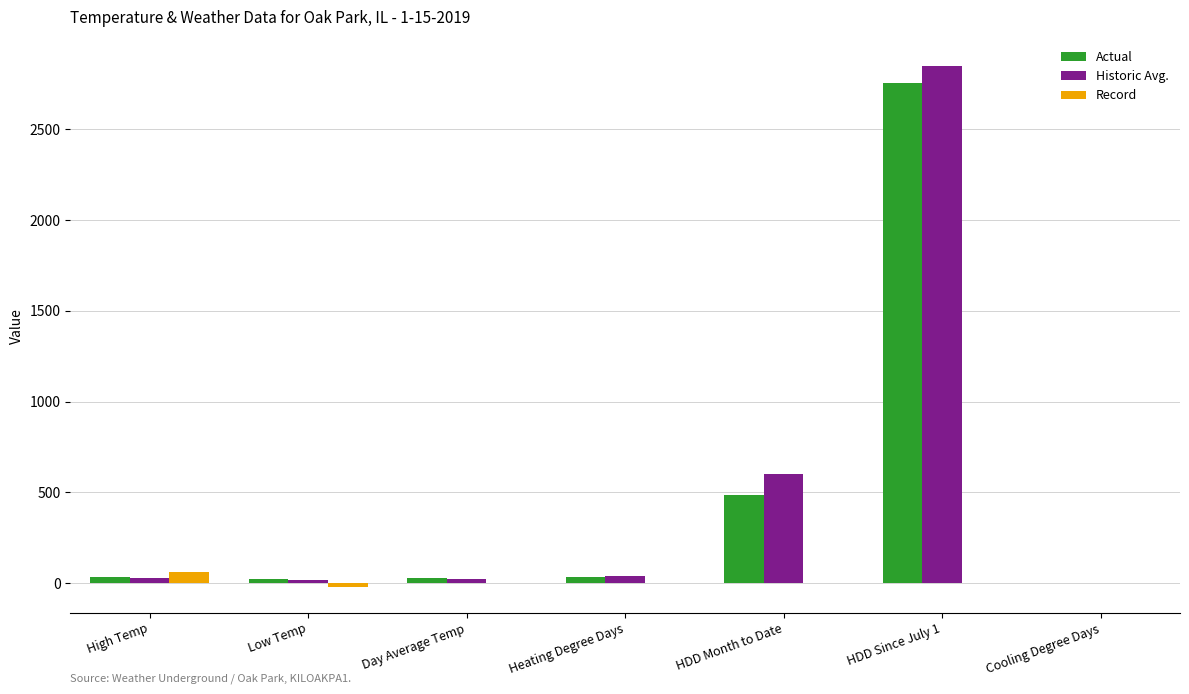

The value of Historic Avg. at Heating Degree Days is 40. True or false?

True